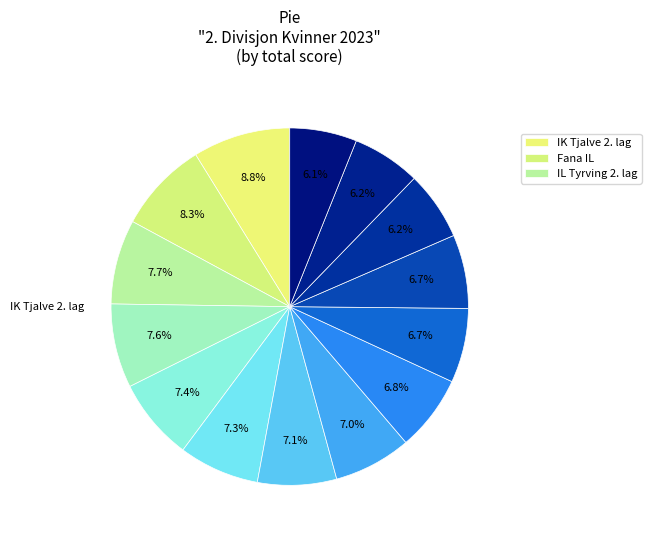

How many segments does this pie chart have?

14